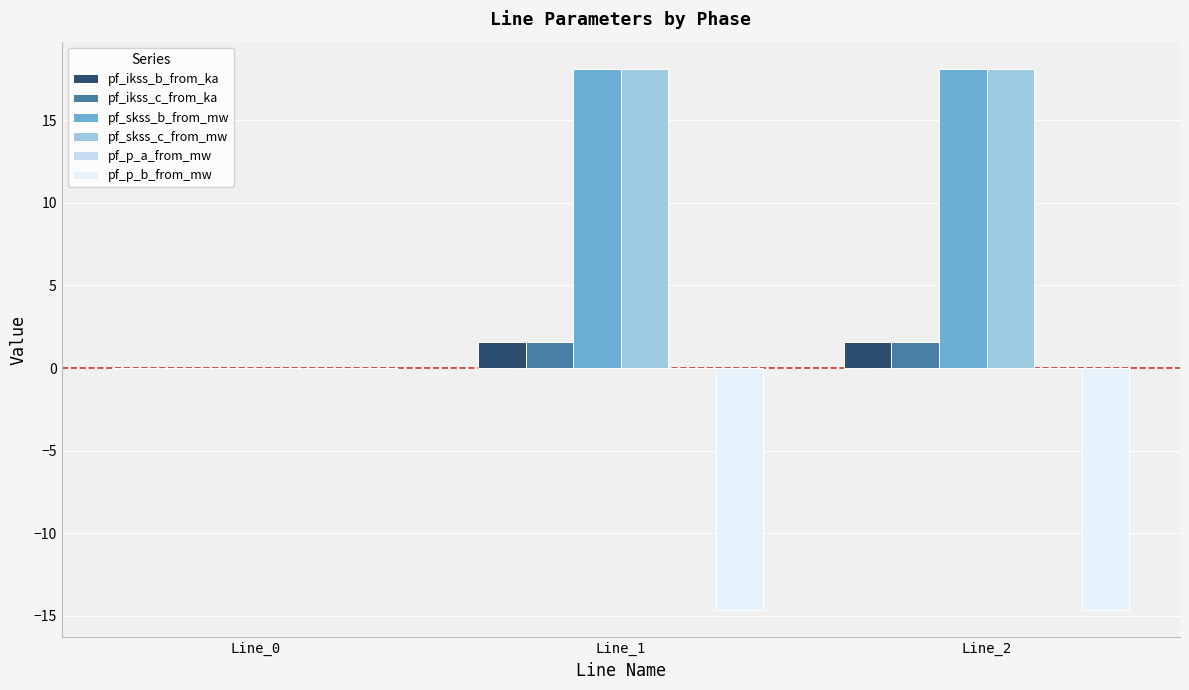

Where does the pf_ikss_b_from_ka series first go above 1?

Line_1